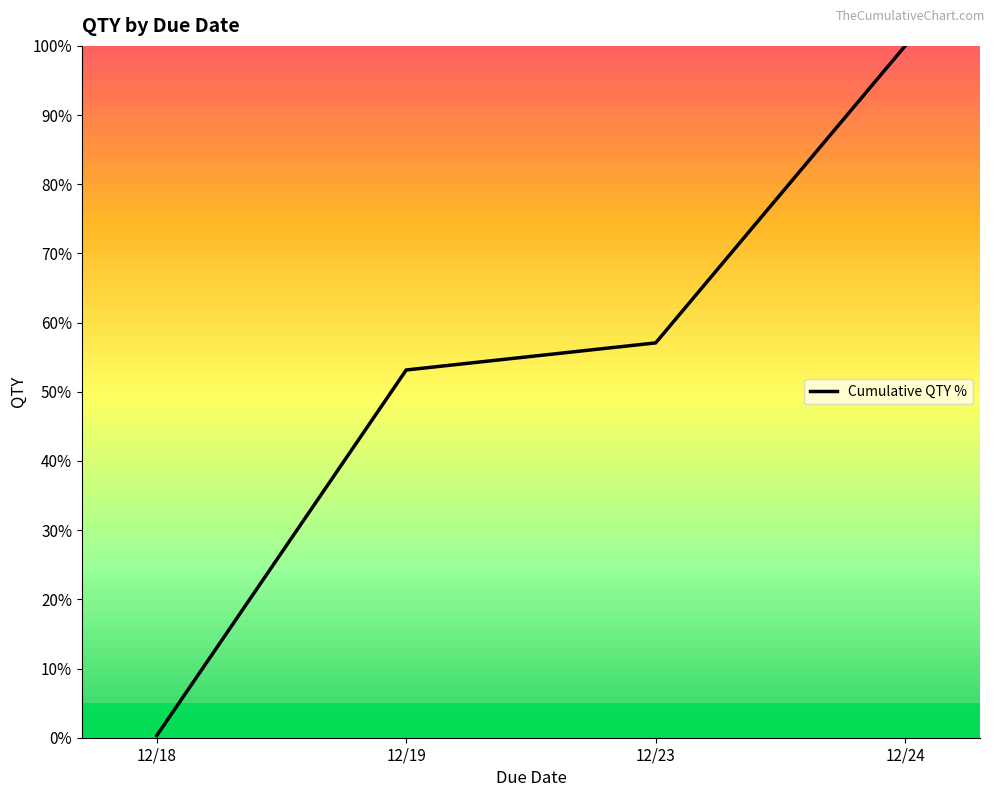

What is the average value?

52.6